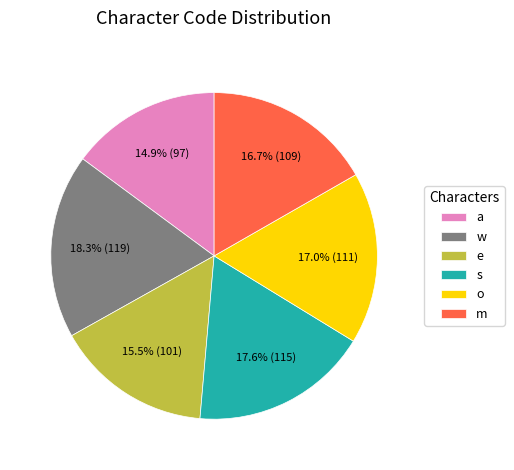

Which slice is the largest?

w